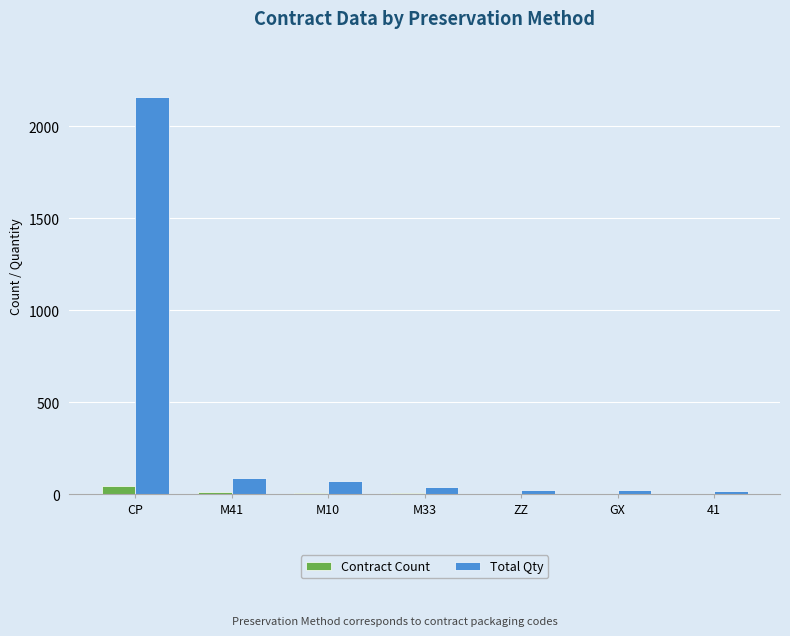

Which category has the highest value across all series?

CP